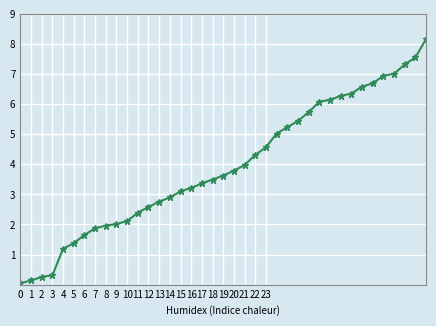

What is the difference between the second highest and minimum values?

7.5